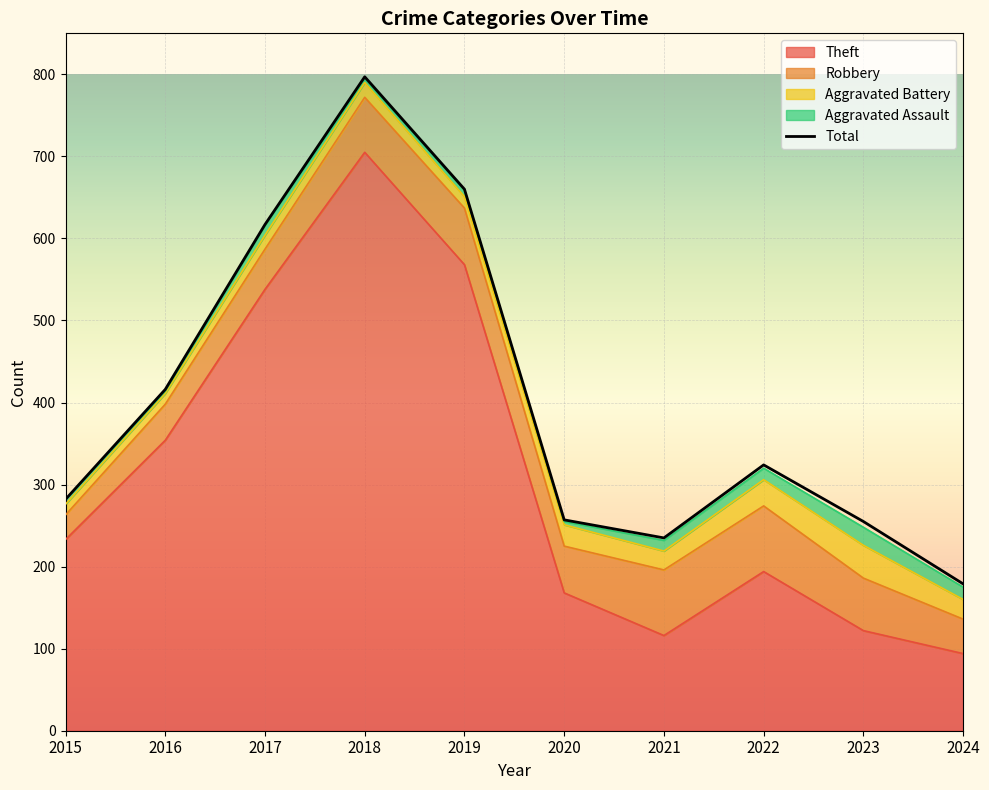

True or false: Theft has more than 2 points higher than both neighbors.

False